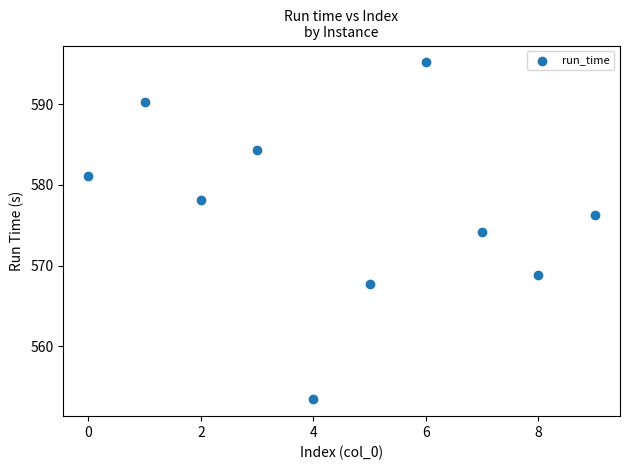

What is the range of Y values (max minus min)?

41.7